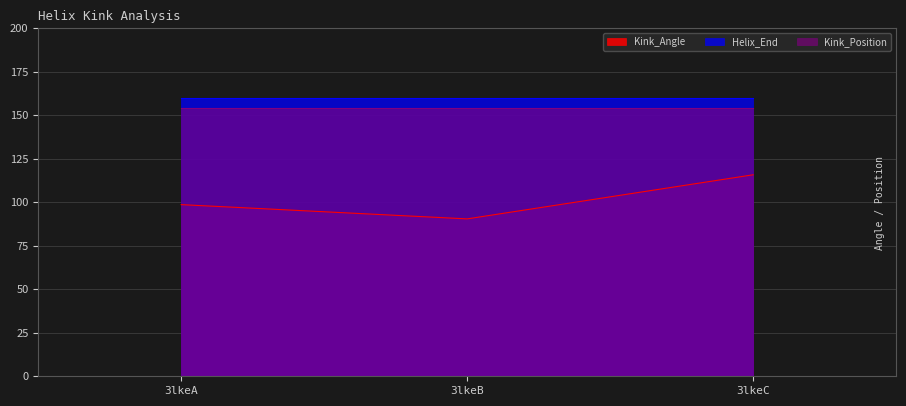

What is the value of the Kink_Position point at the 2nd from the left?

154.0